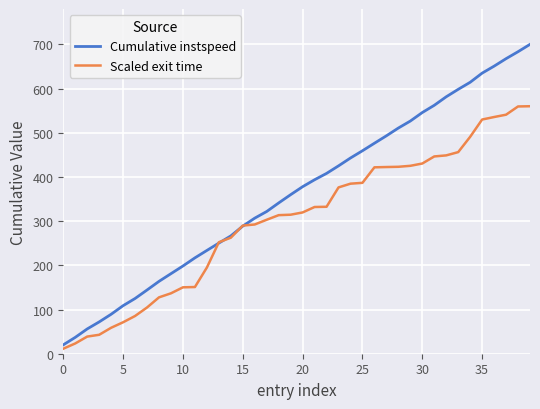

What is the maximum value shown in the chart?

700.0